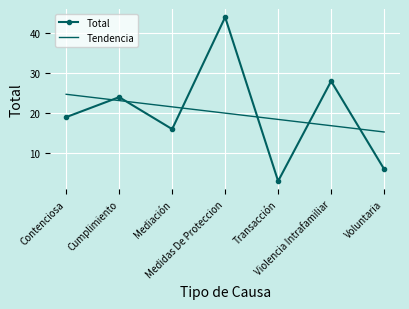

Which series has the widest spread of values?

Total